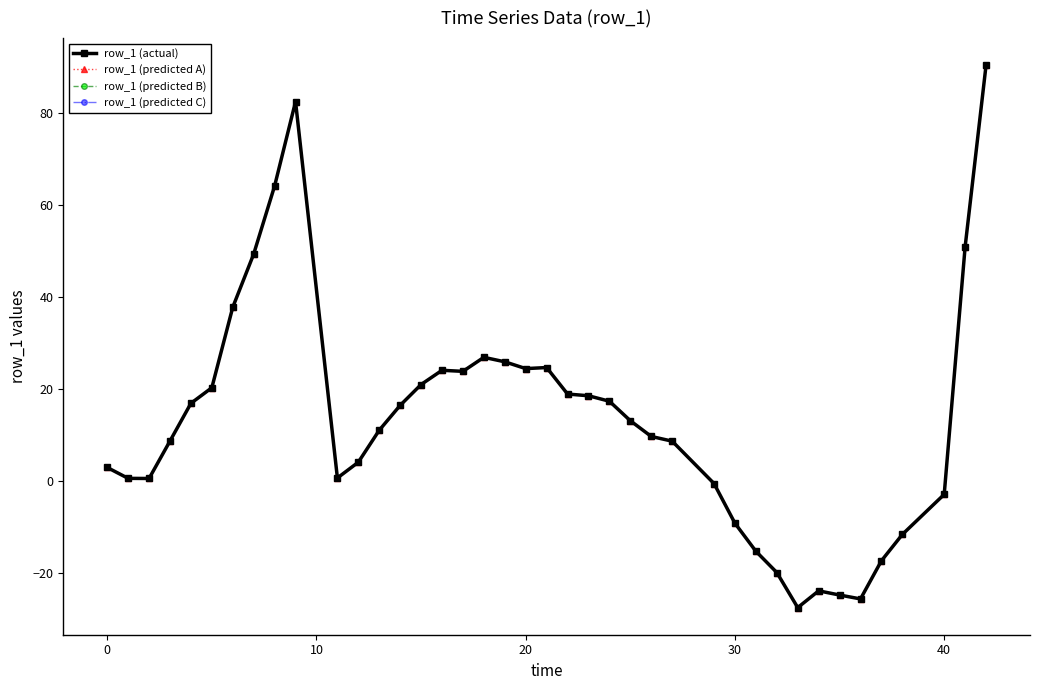

At which label does row_1 (predicted B) first exceed 13?

30